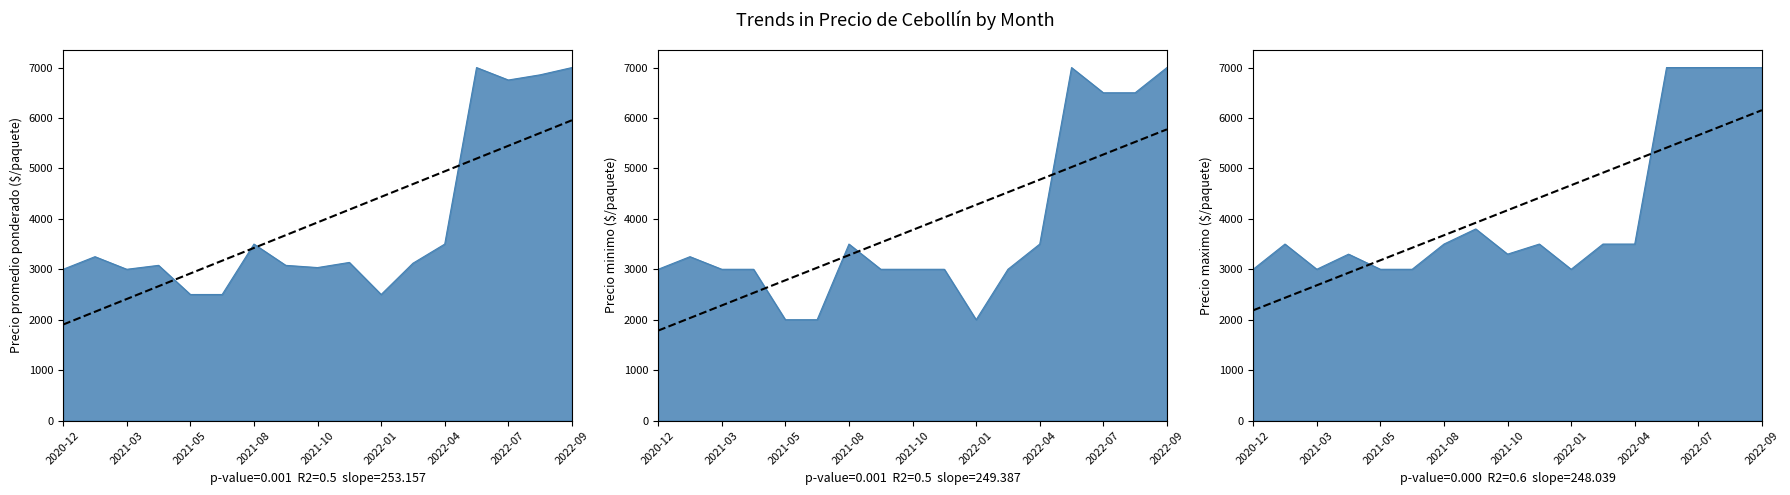

What is the greatest value displayed?

7000